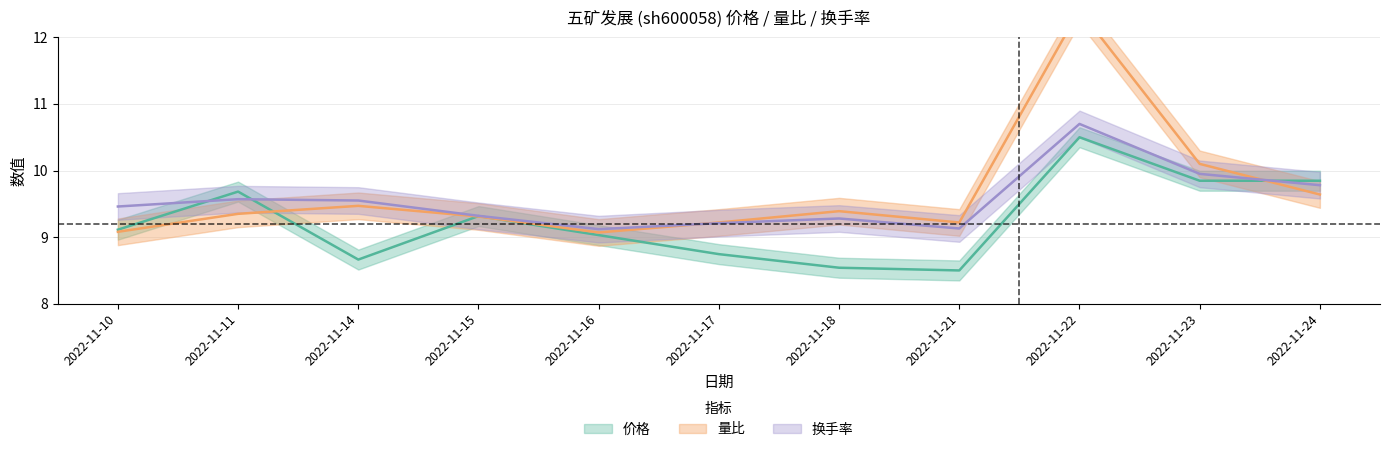

At how many categories does at least one series exceed 10?

2